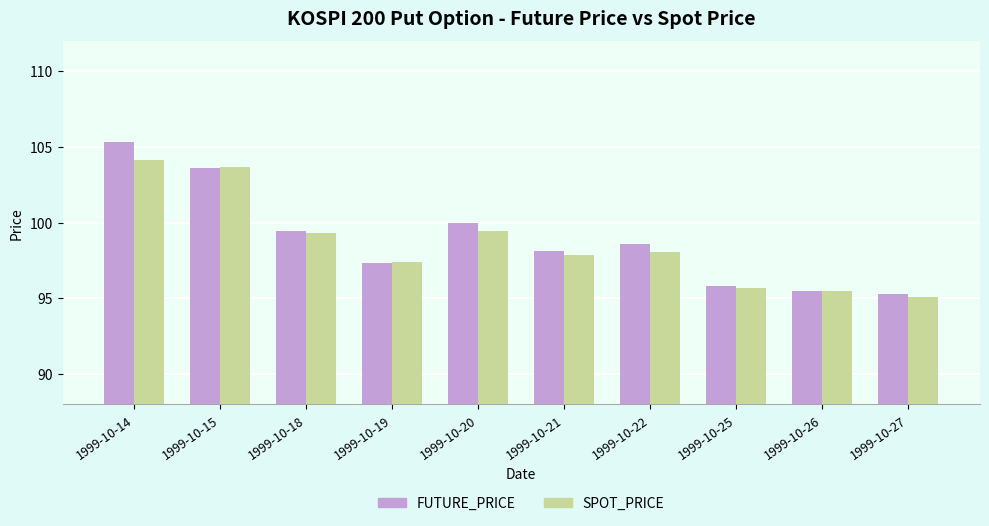

What is the sum of the FUTURE_PRICE values at 1999-10-20 and 1999-10-22?

198.6